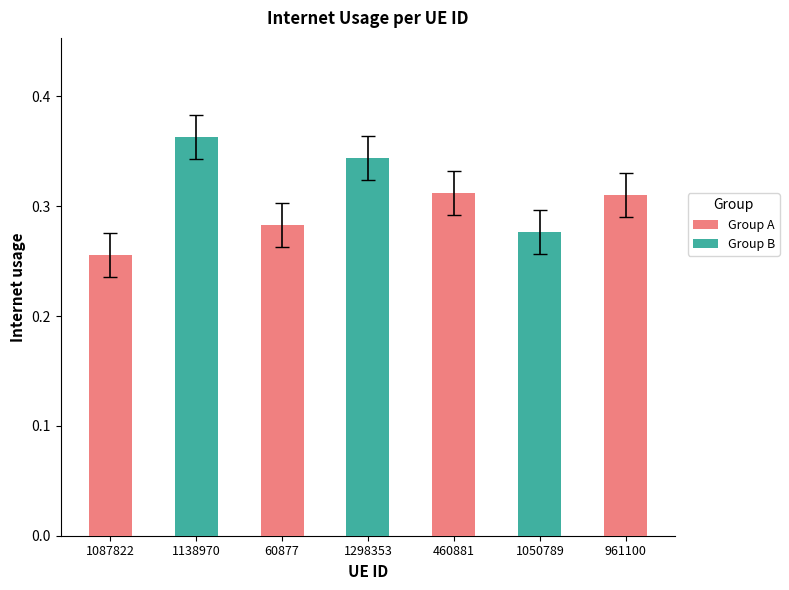

True or false: the data shows 0.4 at 1050789.

False